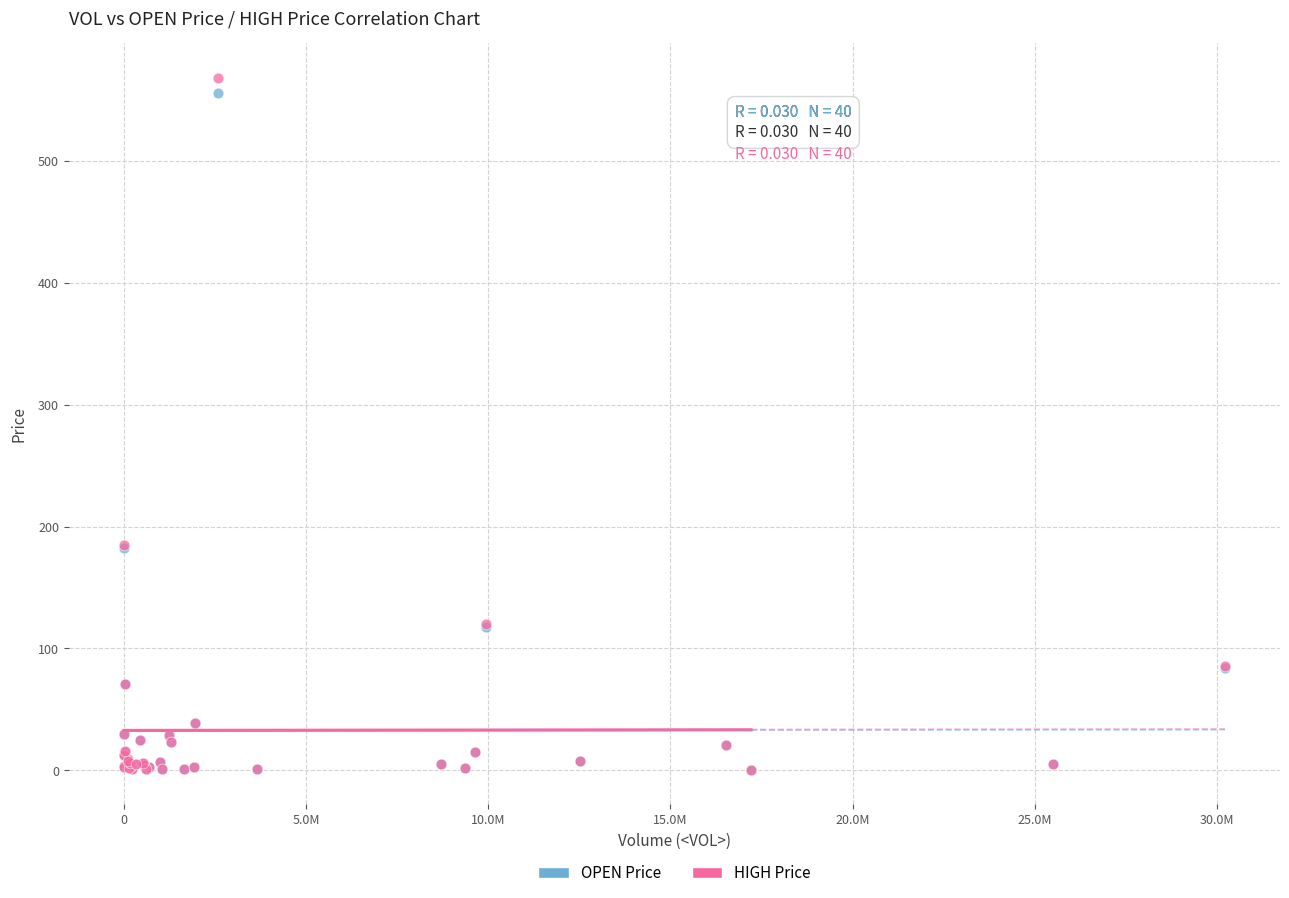

What are all the series names shown in the legend?

OPEN Price, HIGH Price